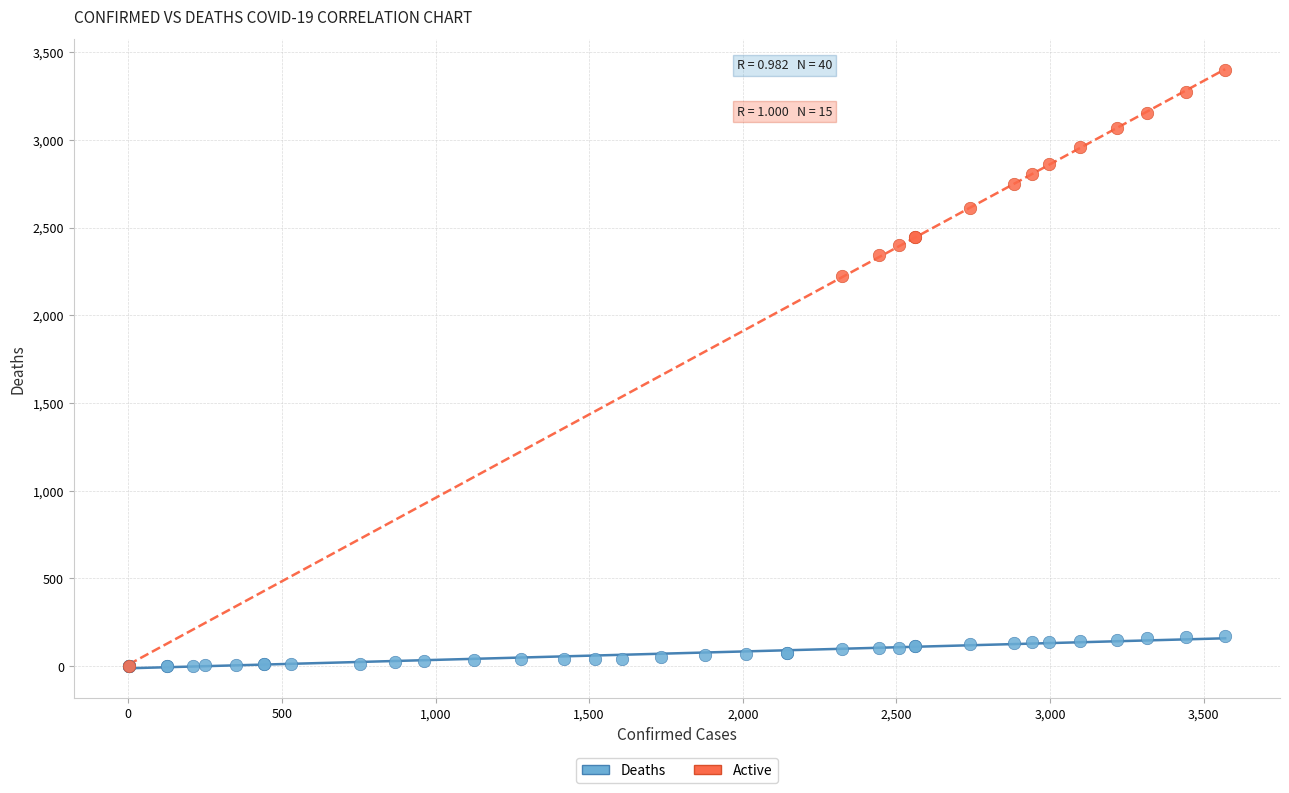

Which series has the widest spread of Y values?

Active